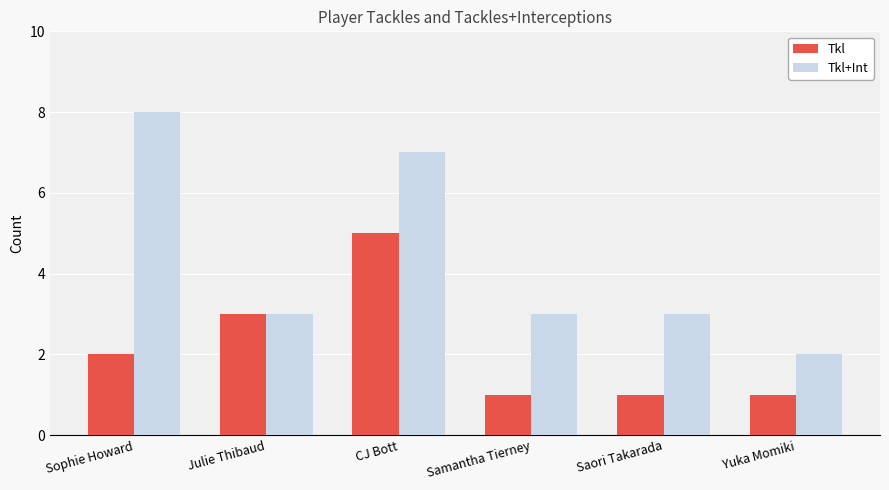

Is it true that Tkl equals 3 at Sophie Howard?

False